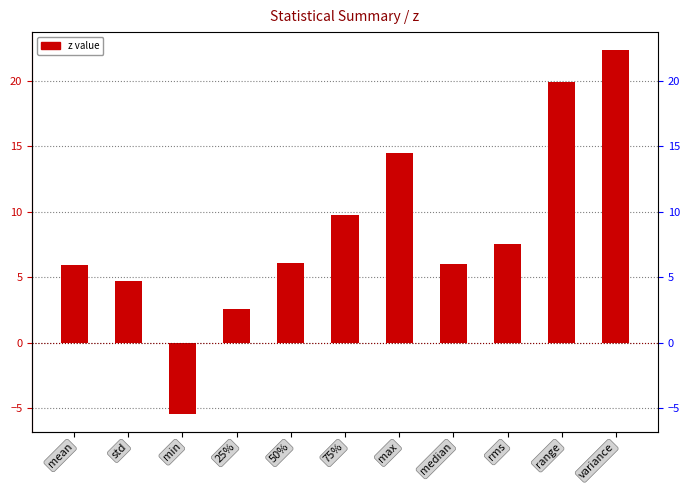

Between range and mean, which is larger?

range